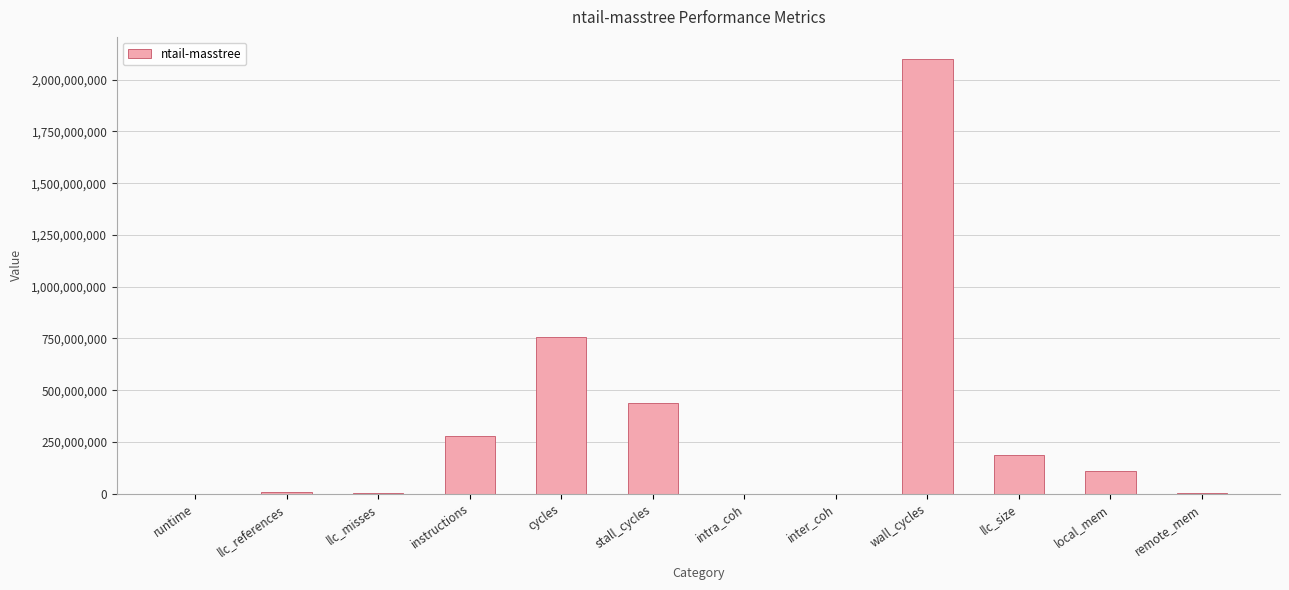

At which category does the chart reach its peak across all series?

wall_cycles